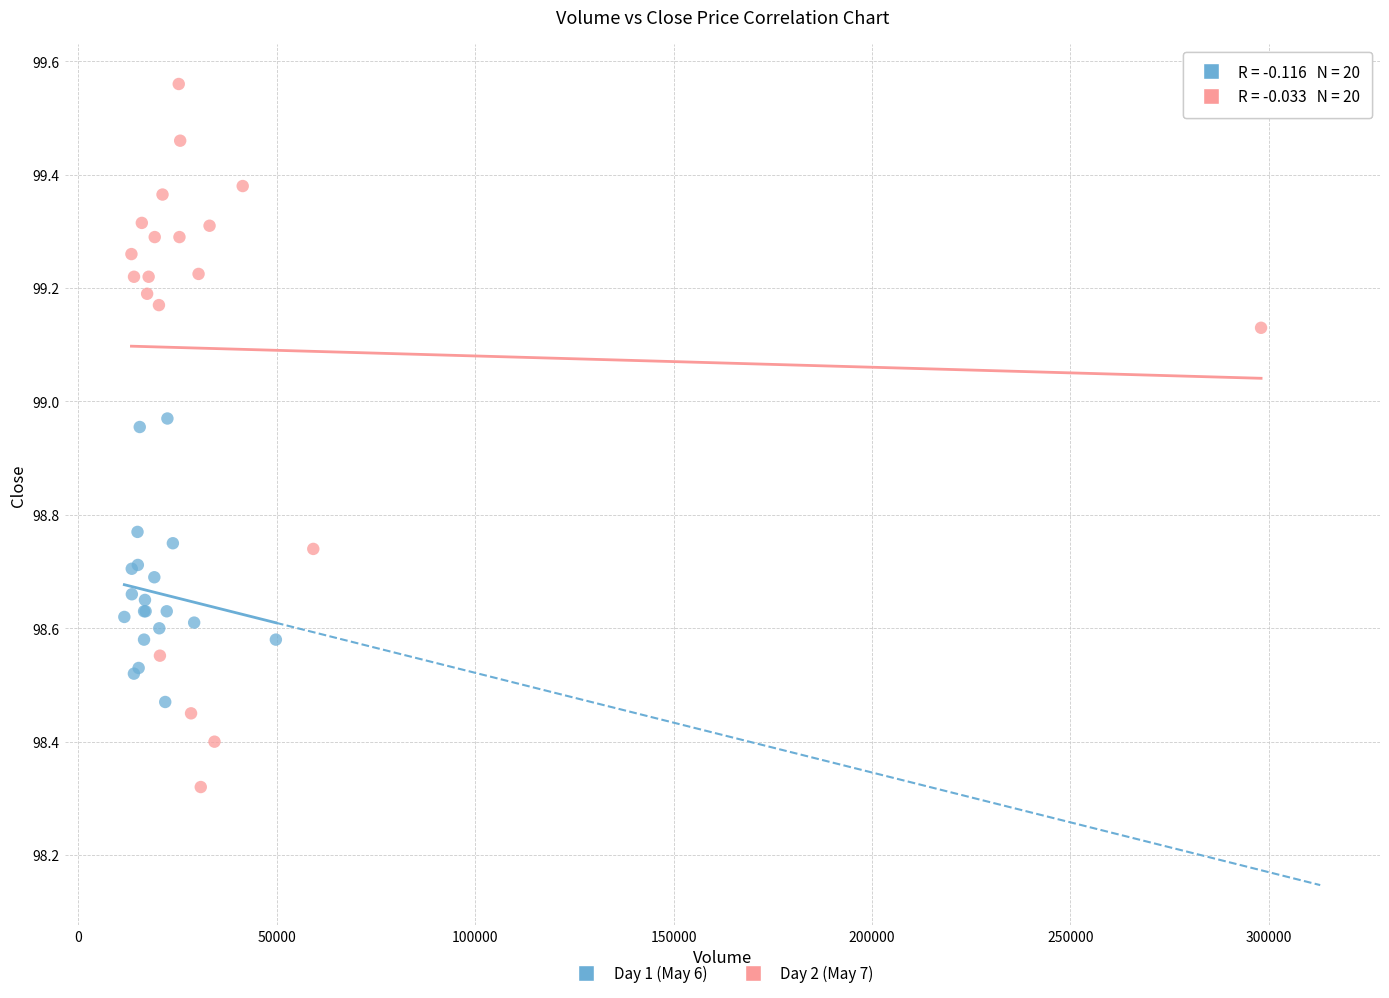

Which series has the widest spread of Y values?

Day 2 (May 7)